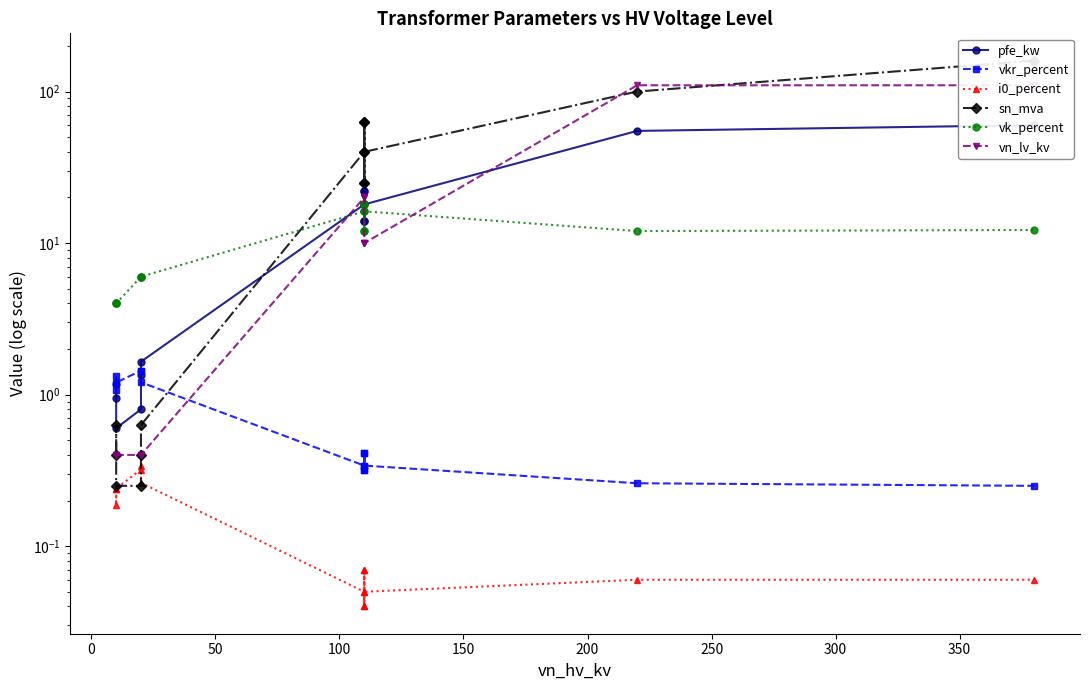

In sn_mva, how many points are lower than both neighbors (excluding endpoints)?

2